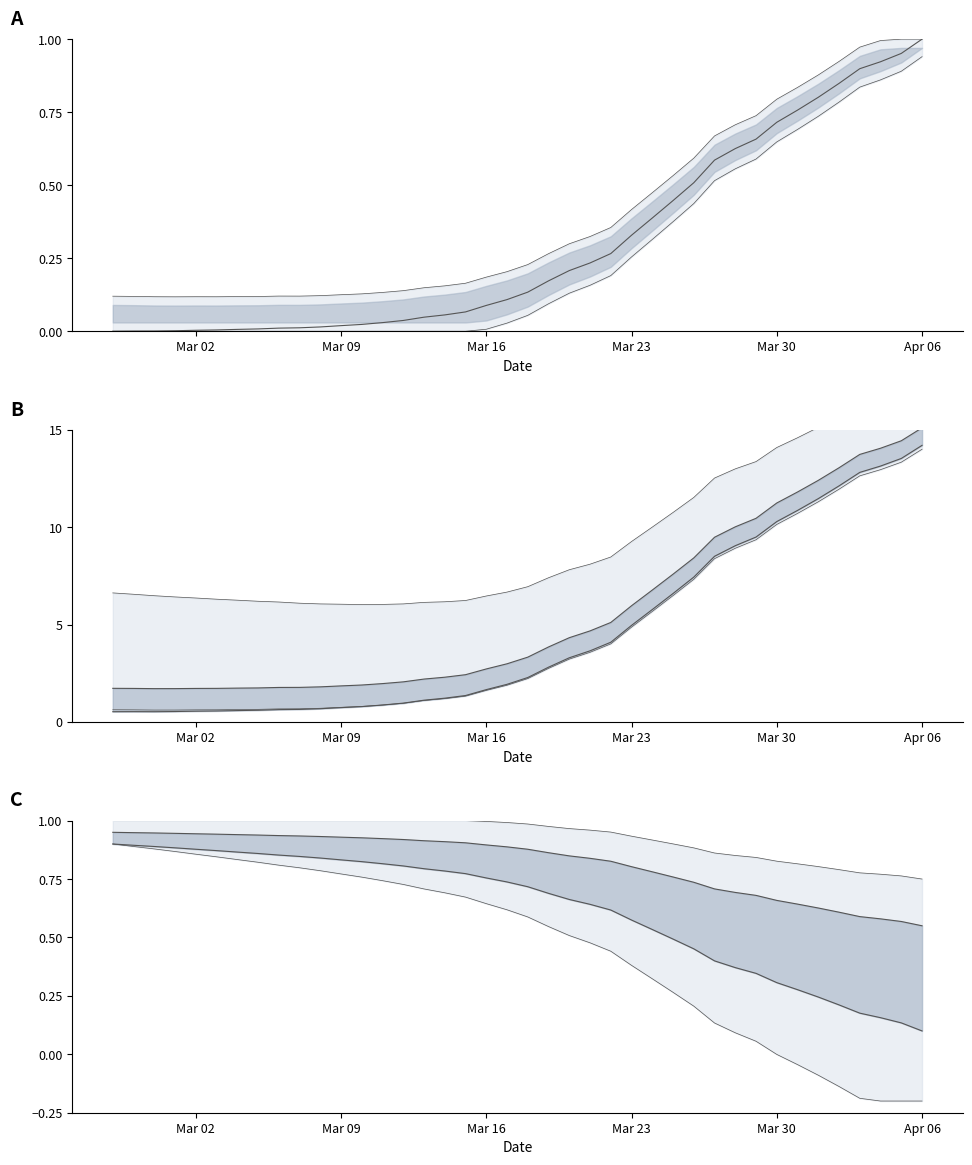

What is the sum of the values at 2020-02-29 and 2020-03-17?

0.1